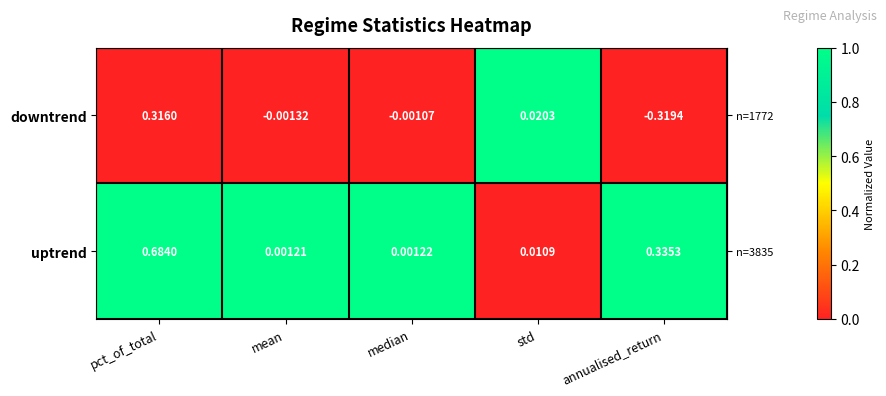

How many data points does each series have?

5